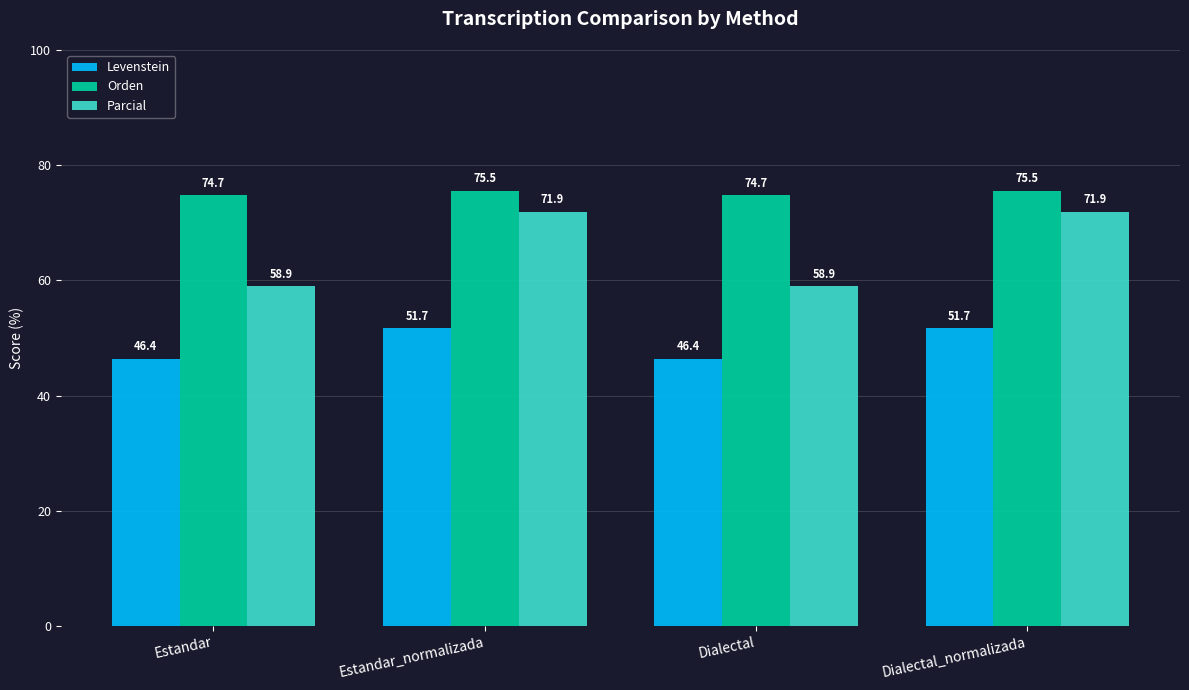

Is the value of Parcial at Estandar greater than the value of Orden at Estandar_normalizada?

No